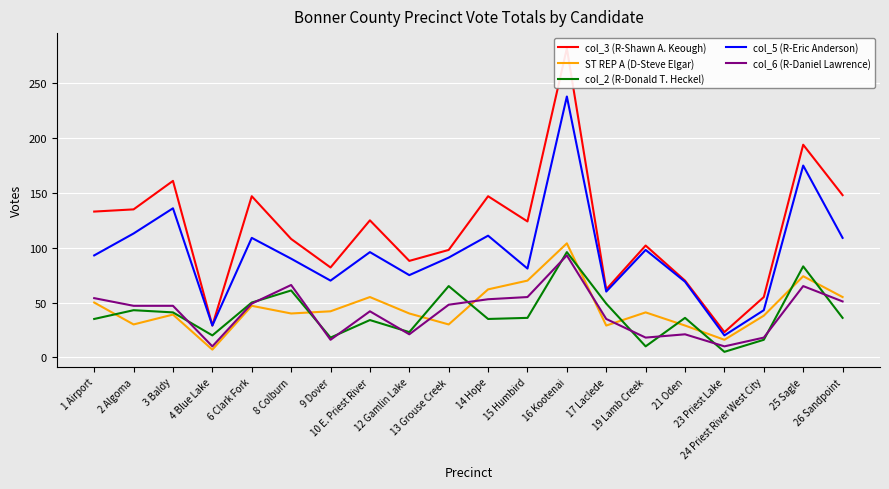

How many interior local valleys does the col_3 (R-Shawn A. Keough) series have?

6